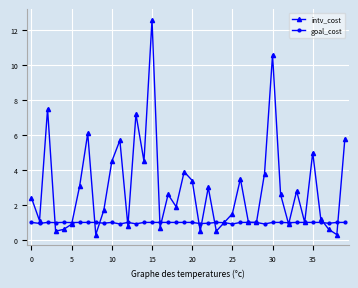

How many interior local peaks does the intv_cost series have?

12